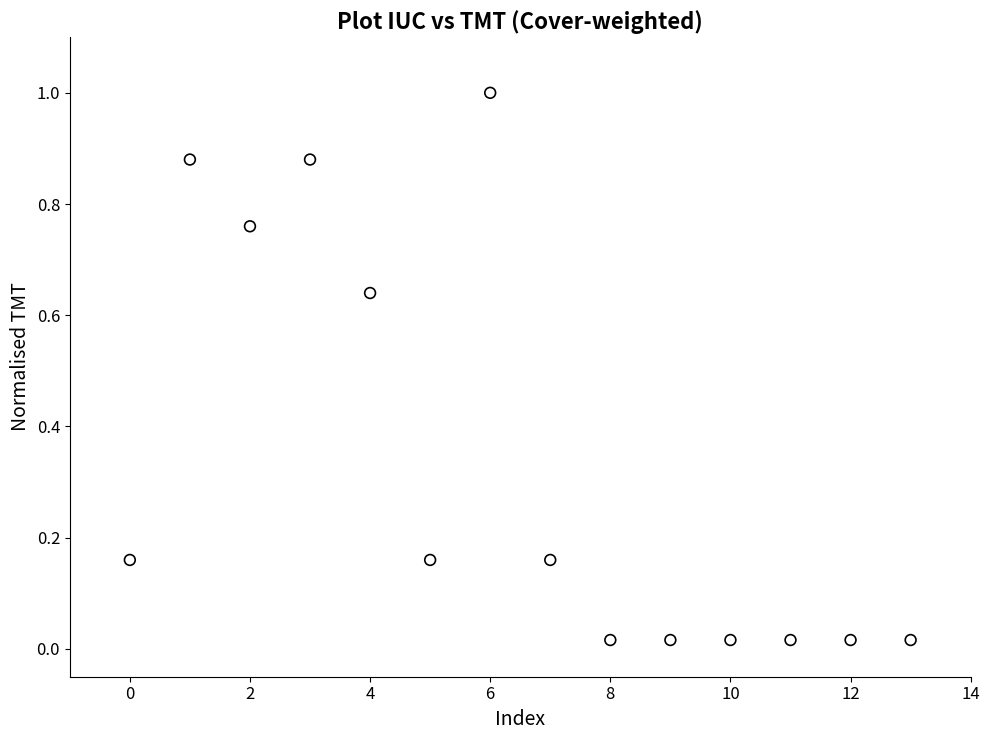

What is the range of Y values (max minus min)?

1.0